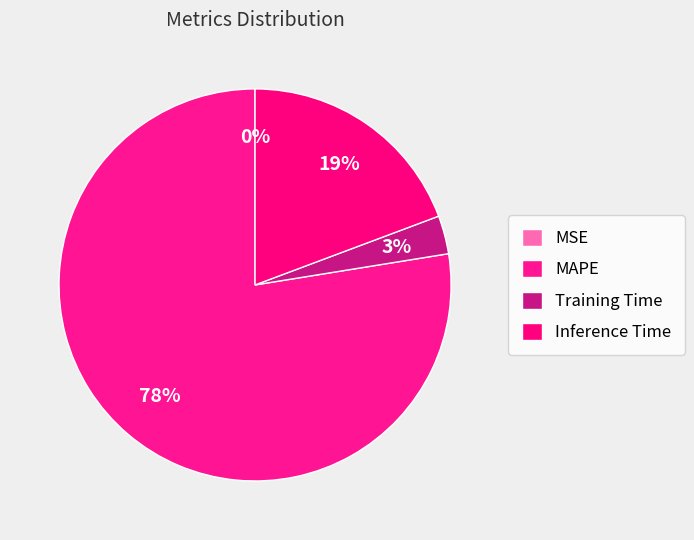

To the nearest percent, what percentage of the pie is Inference Time?

19%